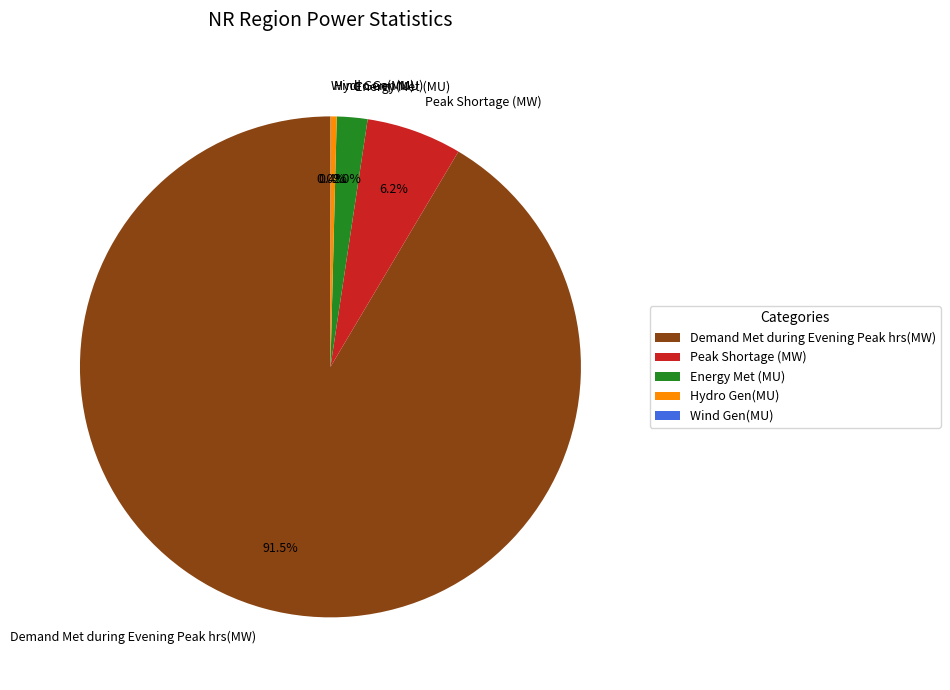

Do Peak Shortage (MW) and Demand Met during Evening Peak hrs(MW) together represent more than half of the pie?

Yes